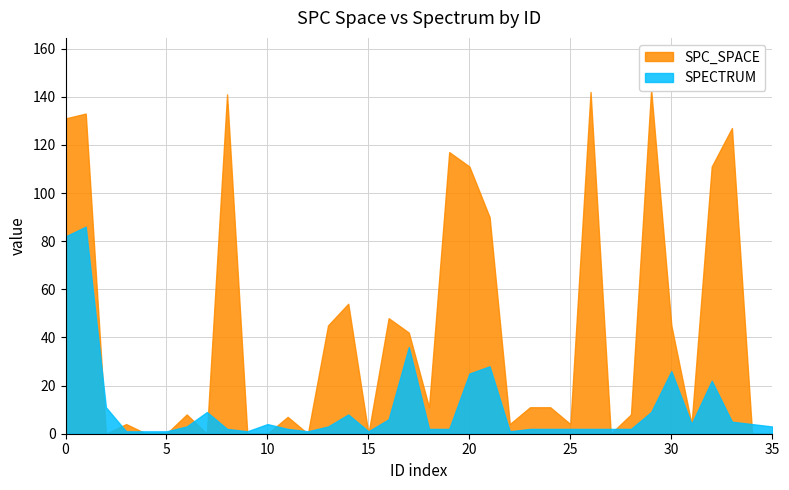

How many data points in SPC_SPACE are less than 11?

18